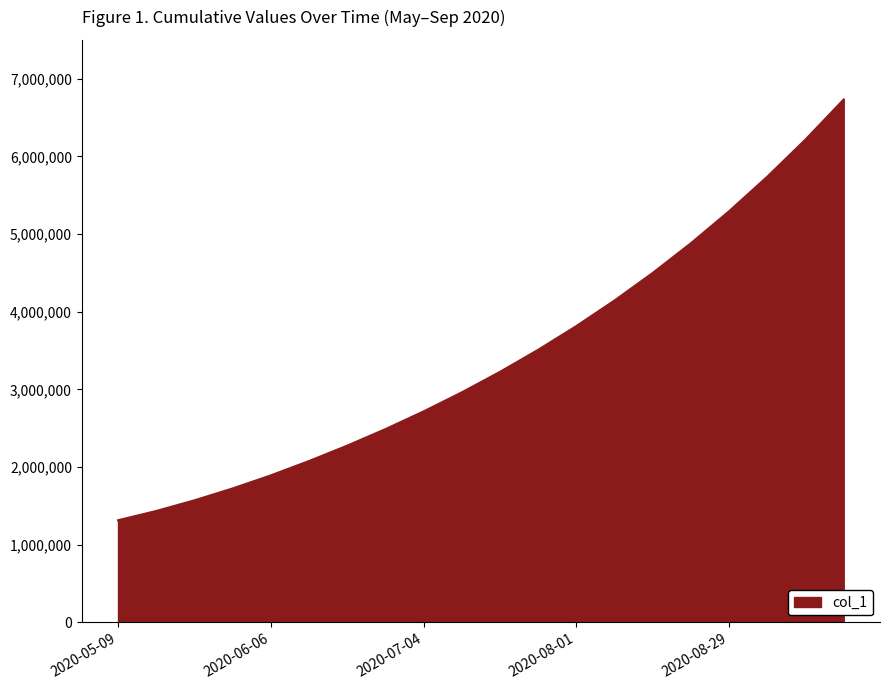

What is the difference between the maximum and minimum values?

5417477.2